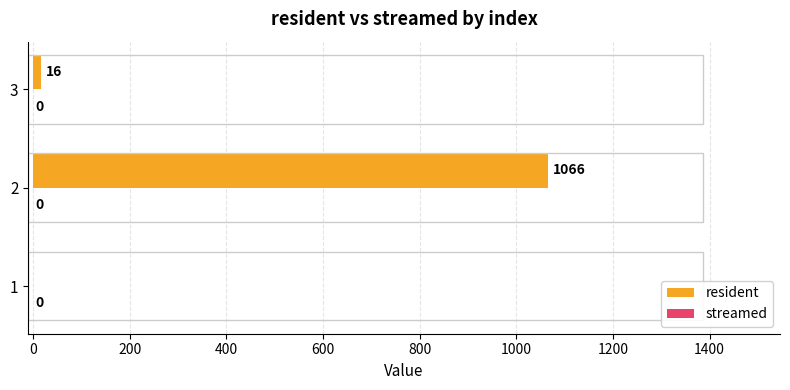

True or false: the data shows 595 at 2.

False